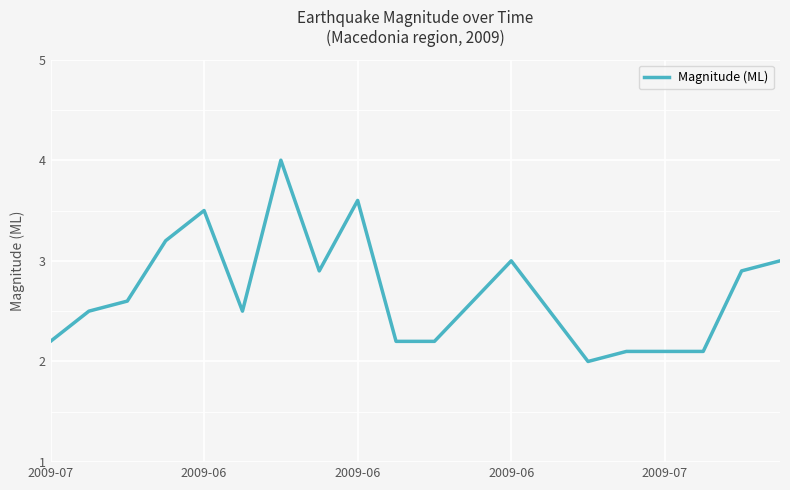

How many distinct data groups are displayed?

1